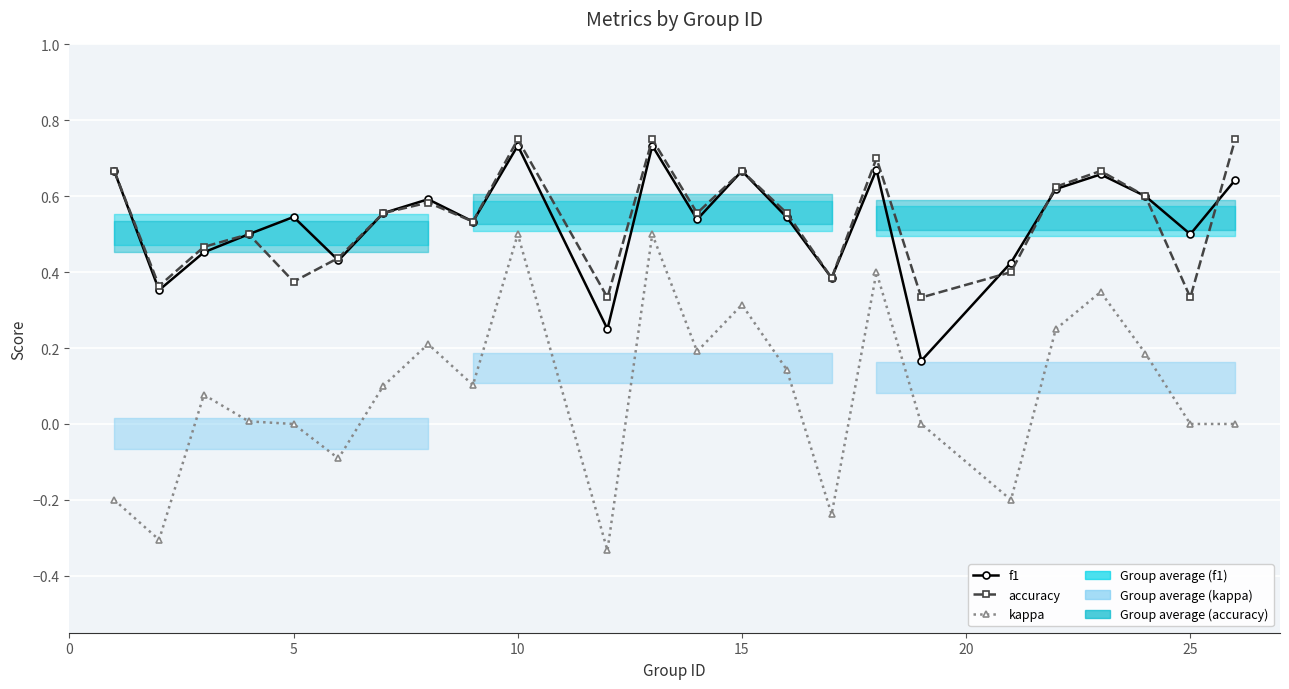

Which series has the largest total across all categories?

accuracy